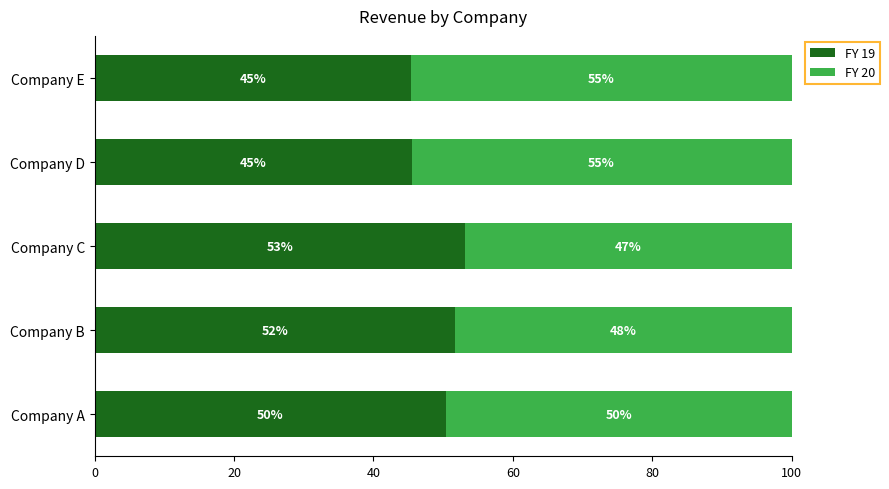

What are all the series names shown in the legend?

FY 19, FY 20